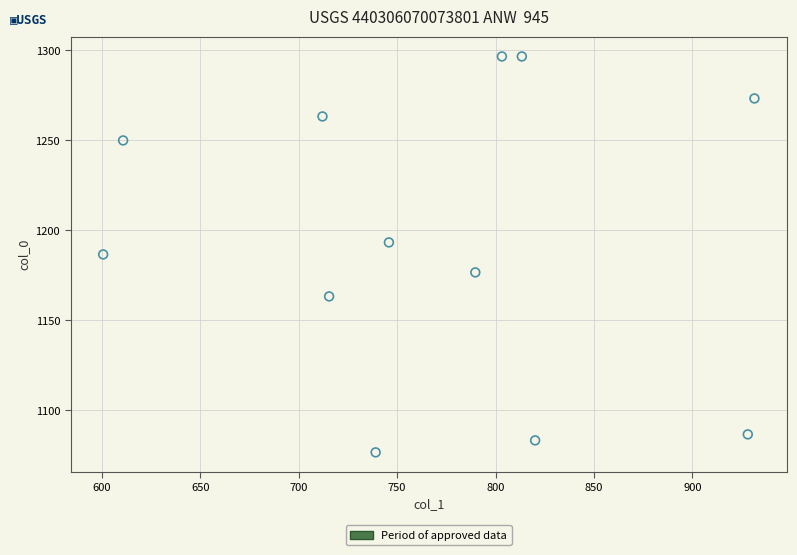

What is the range of Y values (max minus min)?

220.0